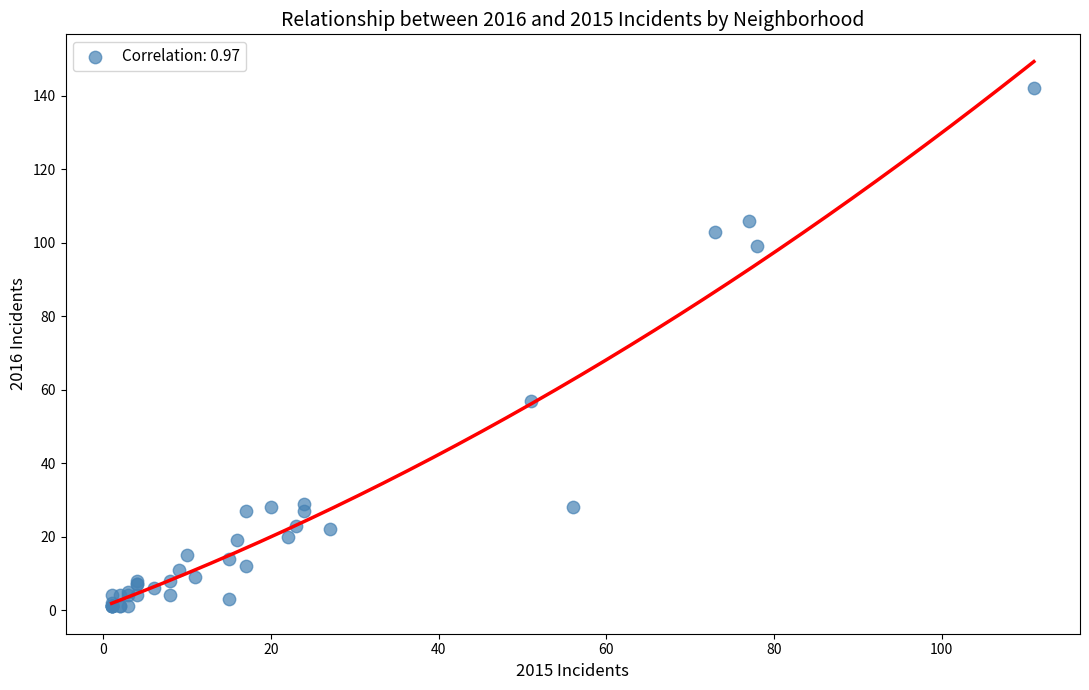

What Y value in the scatter plot is closest to 71?

57